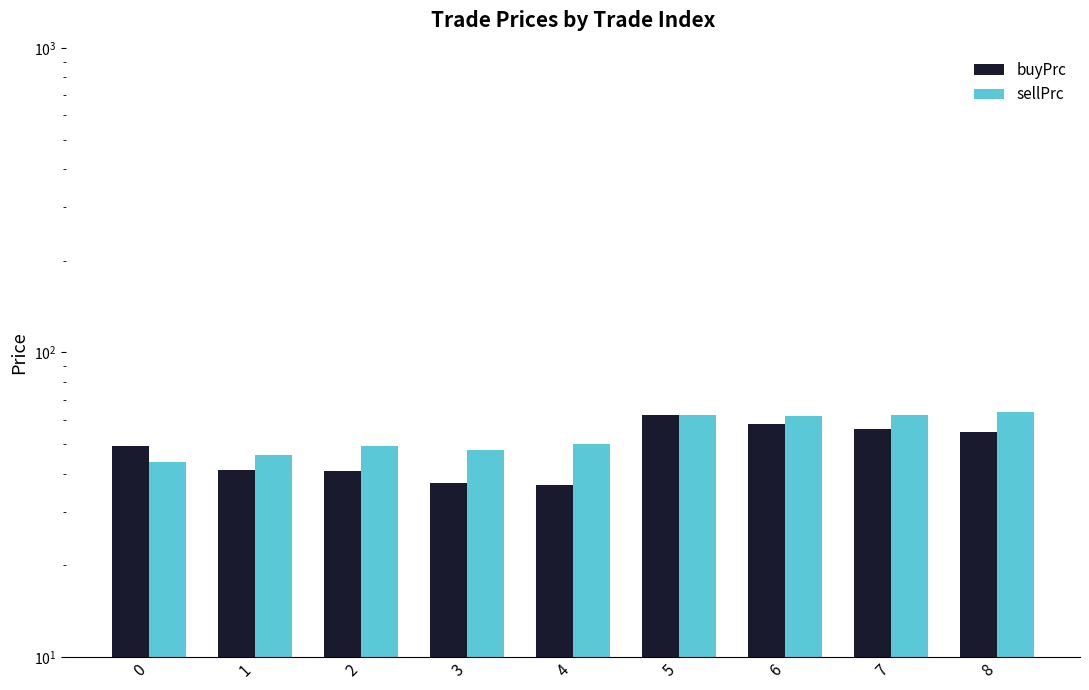

Reading left to right, transcribe all the data shown in this chart.

buyPrc: 49.4	41.0	40.8	37.4	36.8	62.5	58.3	56.2	55.0
sellPrc: 43.8	46.1	49.1	47.8	50.2	62.5	62.0	62.5	63.8